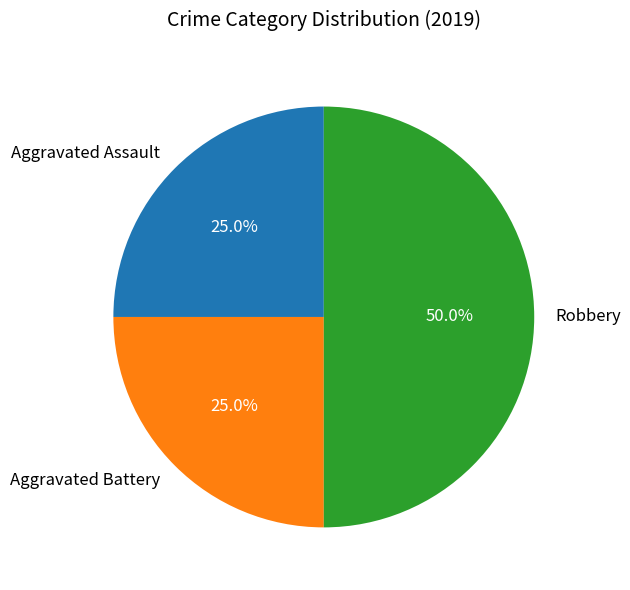

Does Aggravated Assault represent more than half of the total?

No